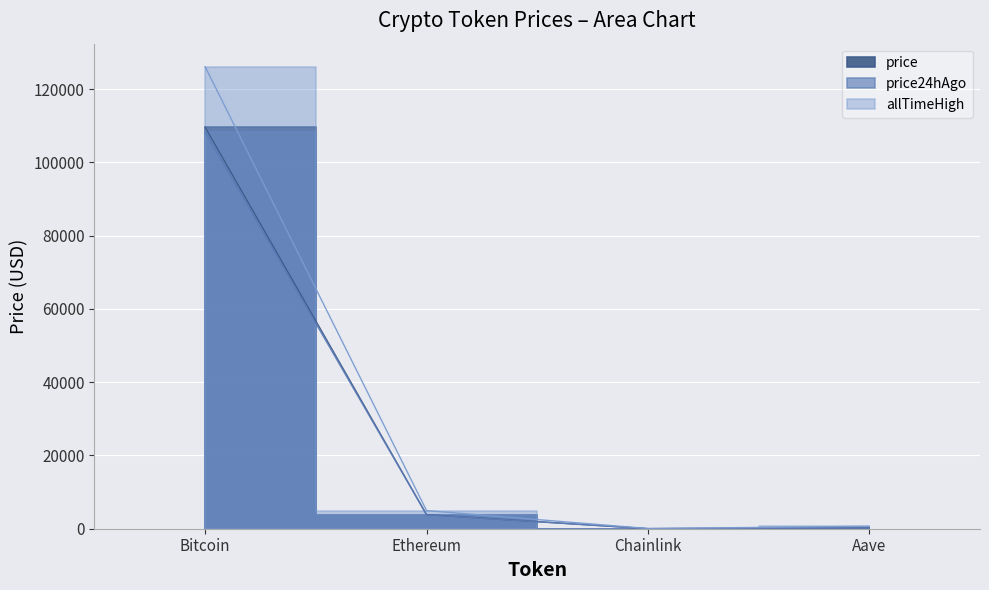

How many data points in price are above 3846?

2